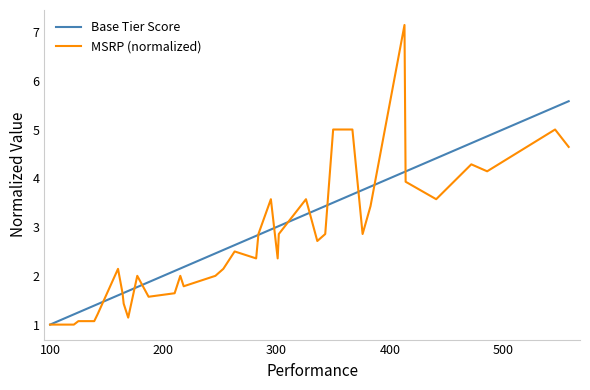

What is the minimum value shown in the chart?

1.0